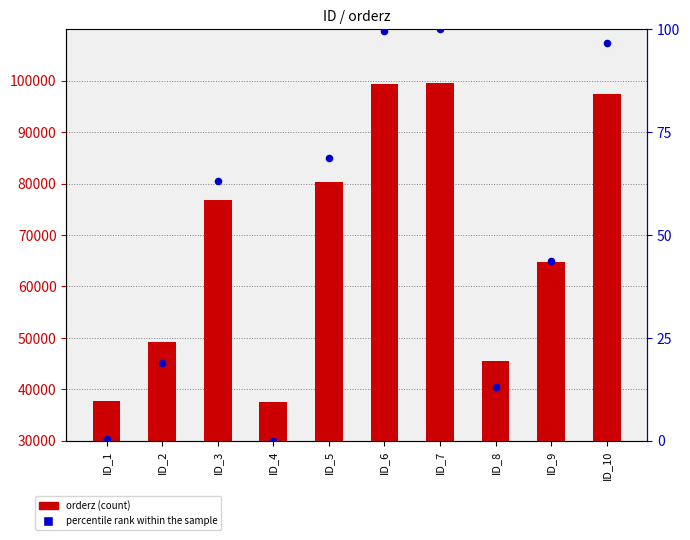

At which category is the sum across all series the highest?

ID_7